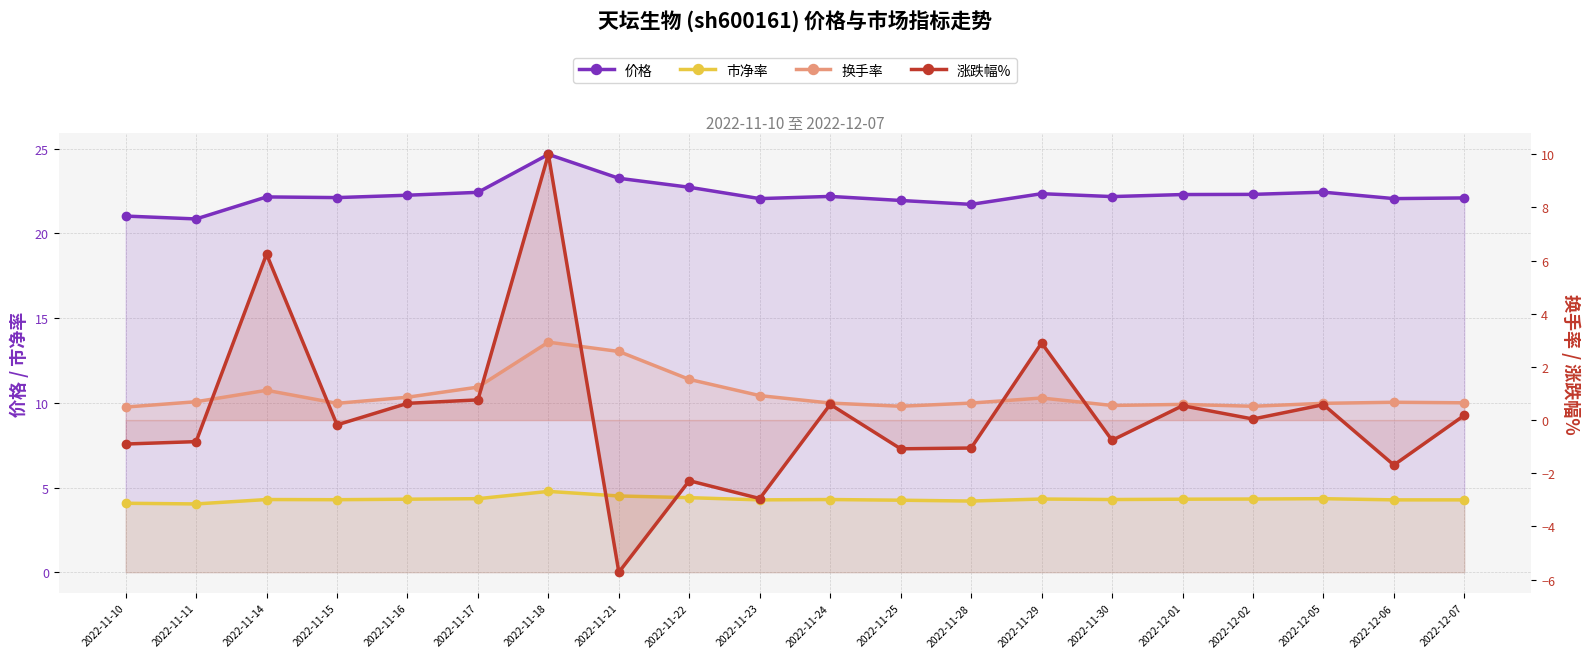

At which category is the sum across all series the highest?

2022-11-18